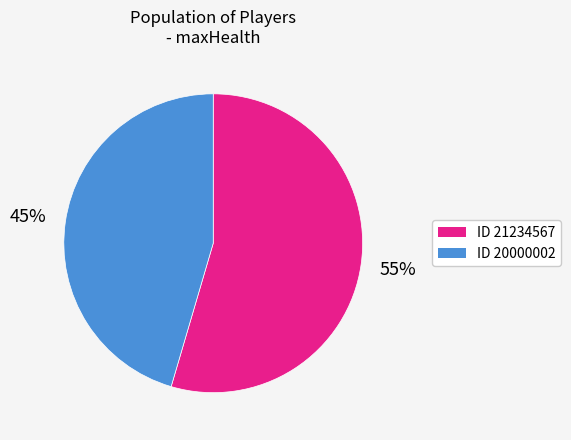

To the nearest percent, what is the average slice percentage?

50%